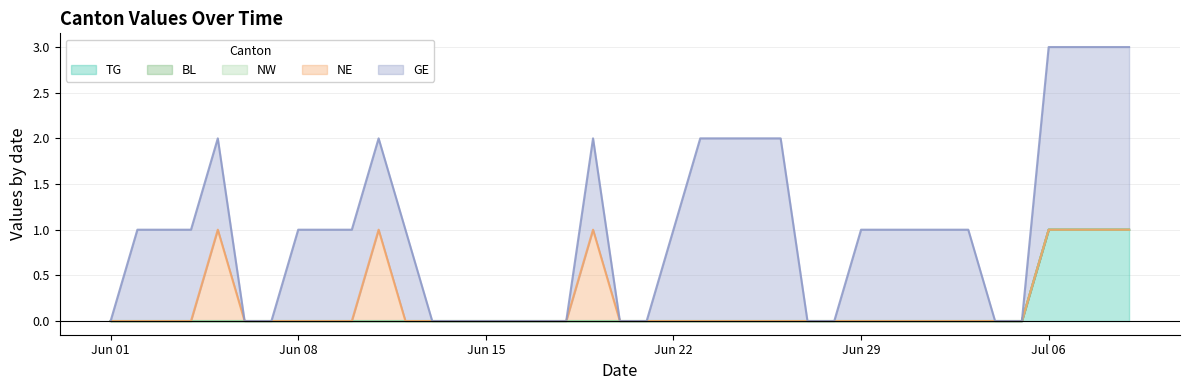

How many interior local peaks does the NE series have?

3